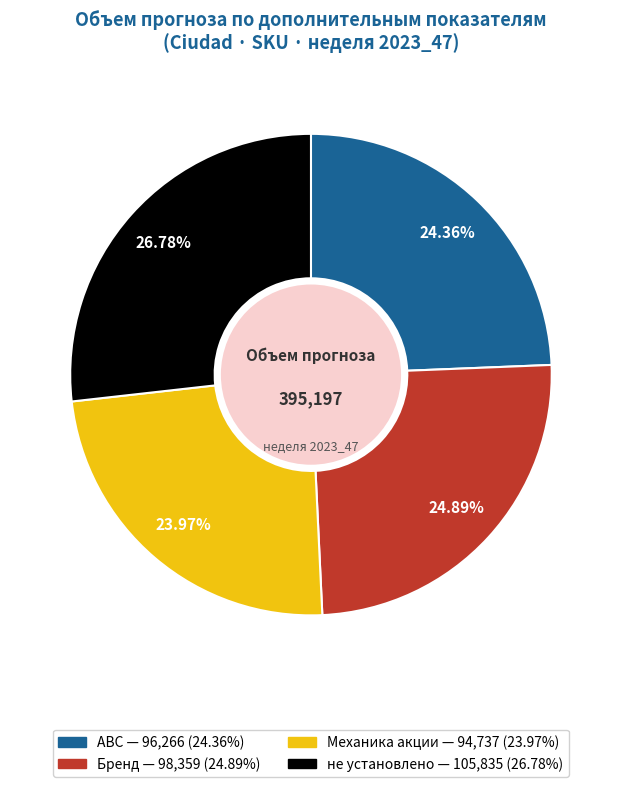

What is the largest slice in the pie chart?

не установлено